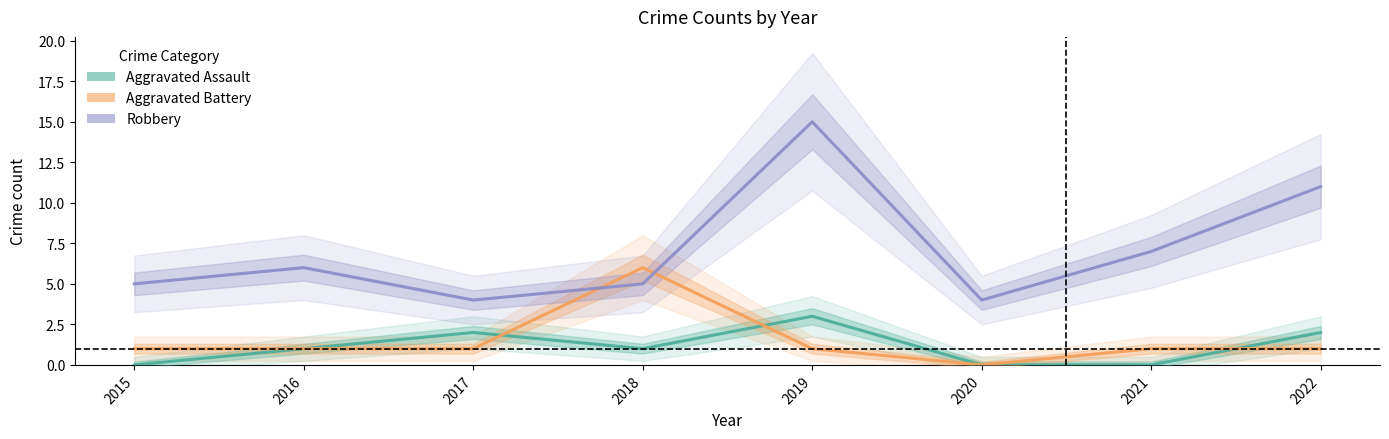

Is the value of Aggravated Battery at 2015 greater than the value of Robbery at 2018?

No